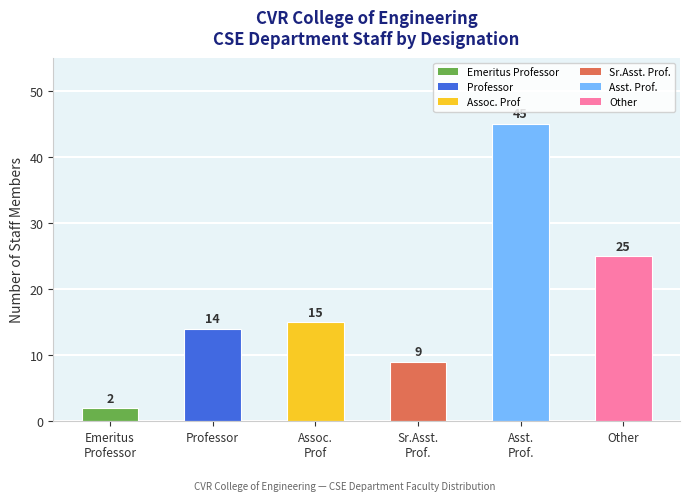

True or false: the data shows 12 at Asst.
Prof..

False